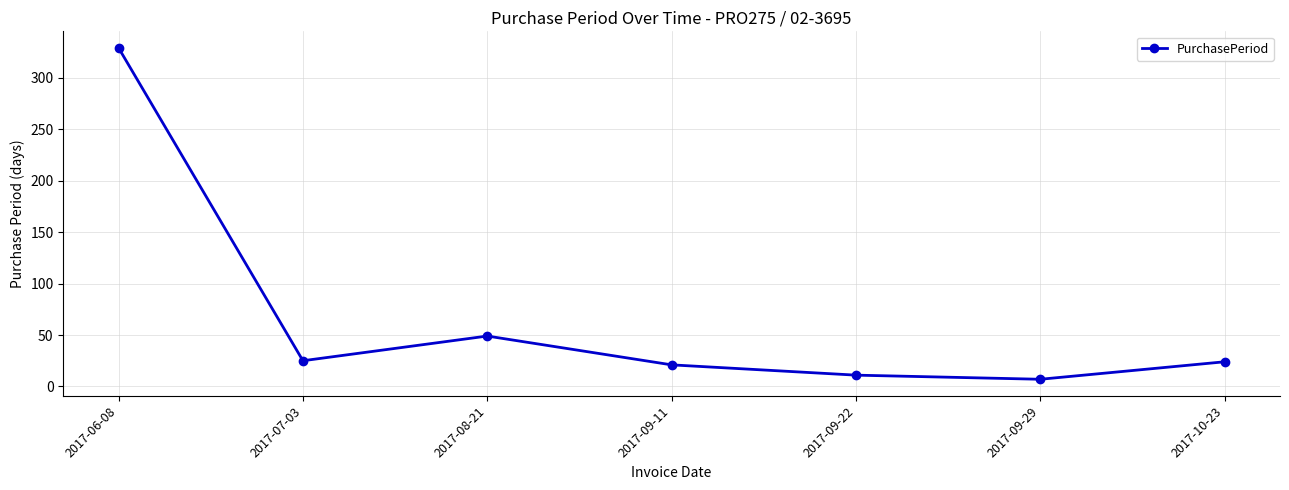

At which label is the value closest to 168?

2017-08-21